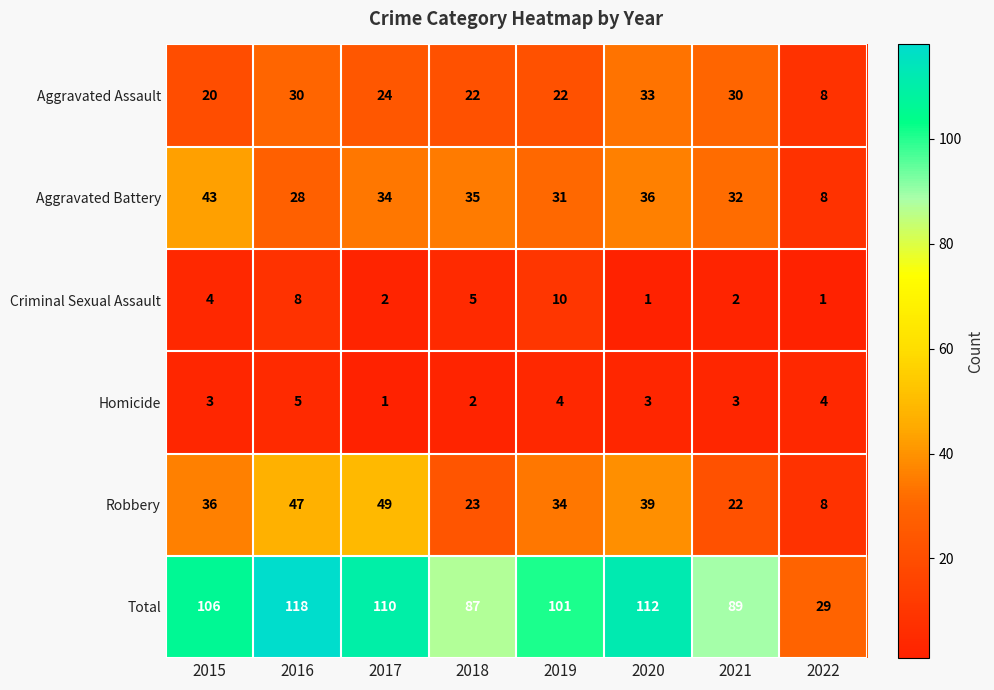

What is the difference between the maximum and minimum values in the Total series?

89